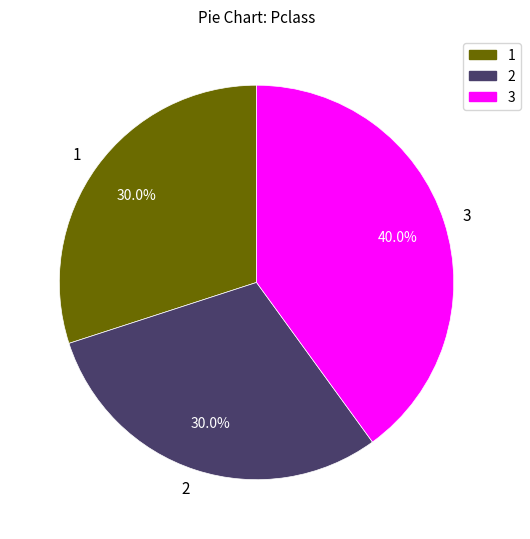

Count the number of slices in the pie.

3